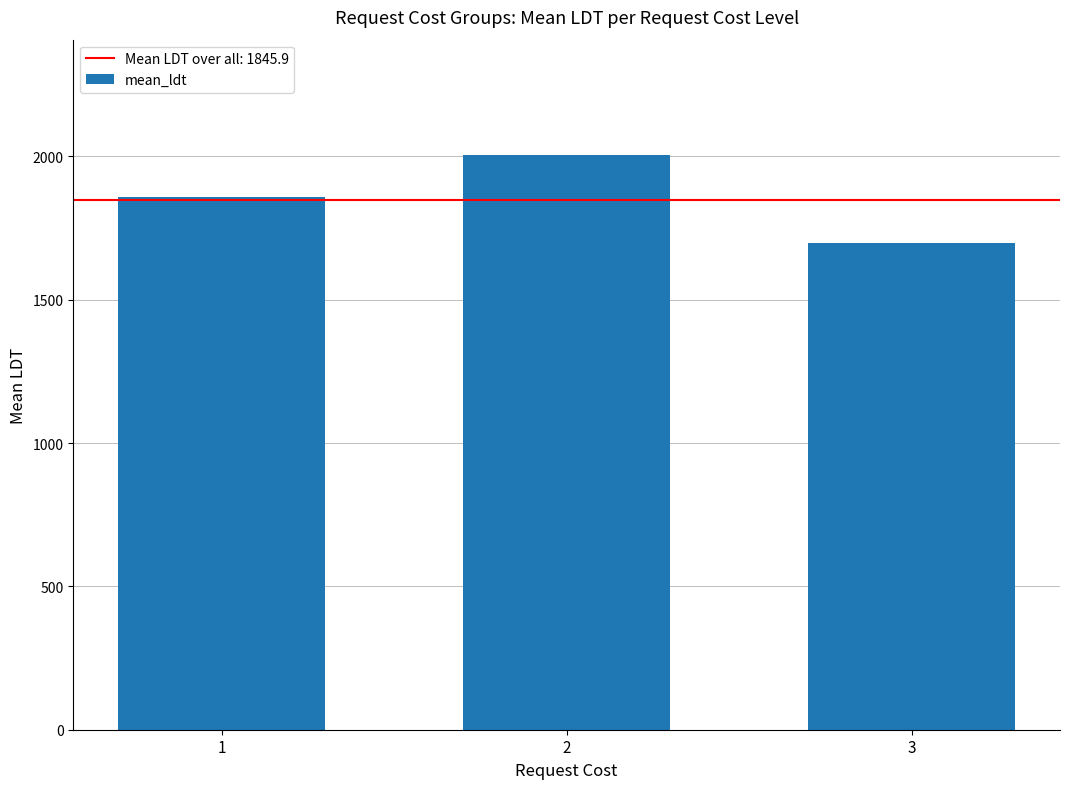

Which label corresponds to the smallest value in the chart?

3